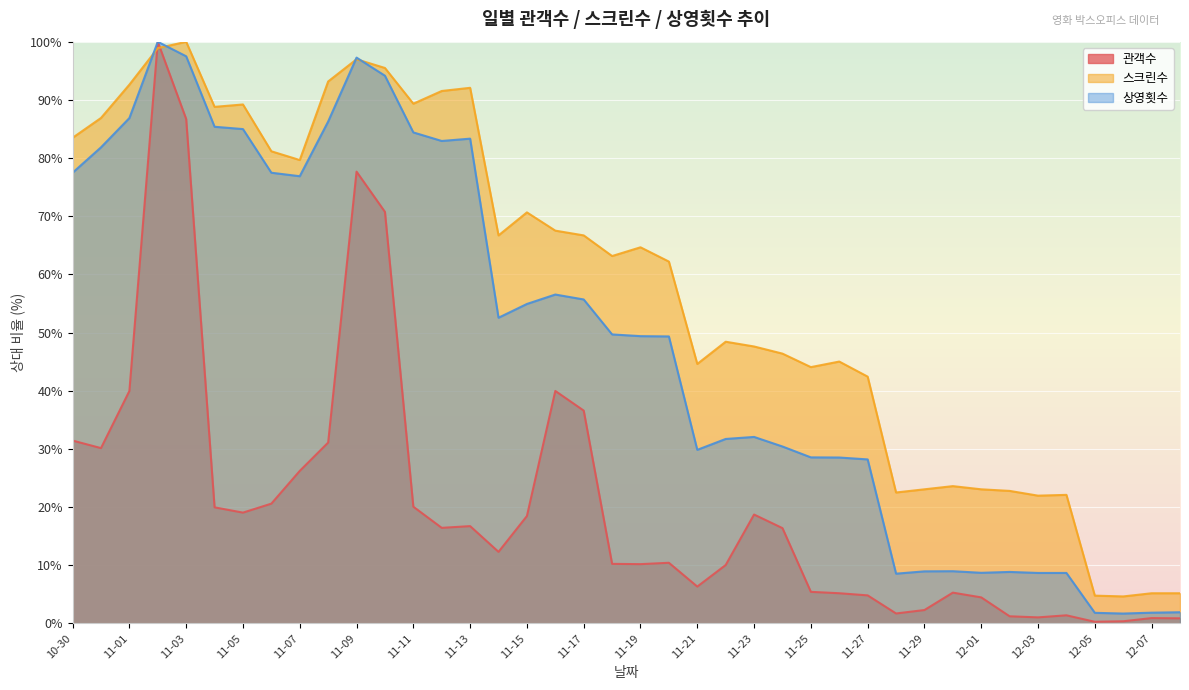

Read the 스크린수 value at 11-29.

23.1